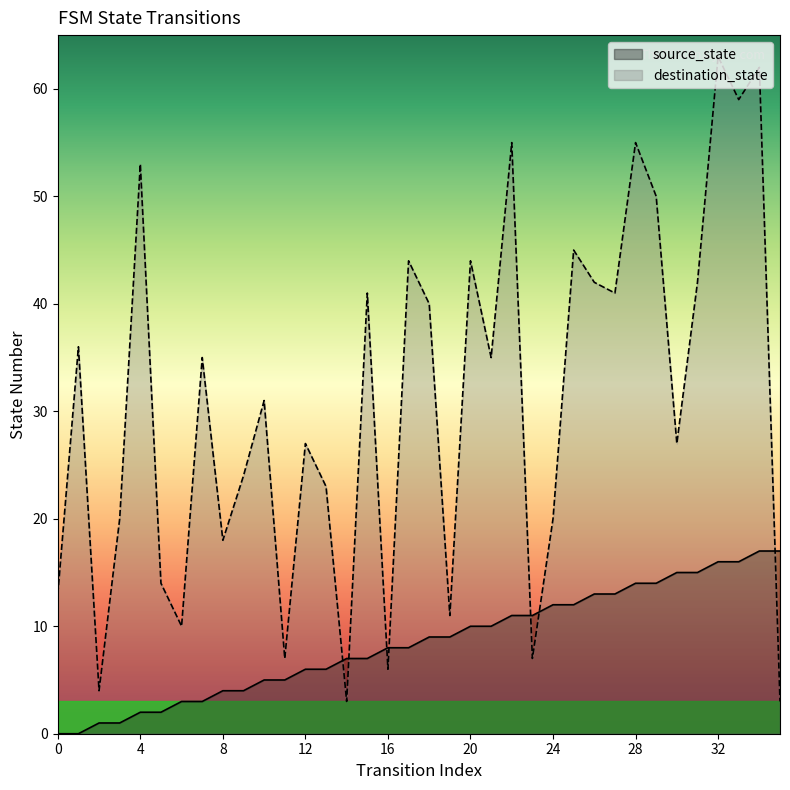

How many values in the destination_state series exceed 35?

16